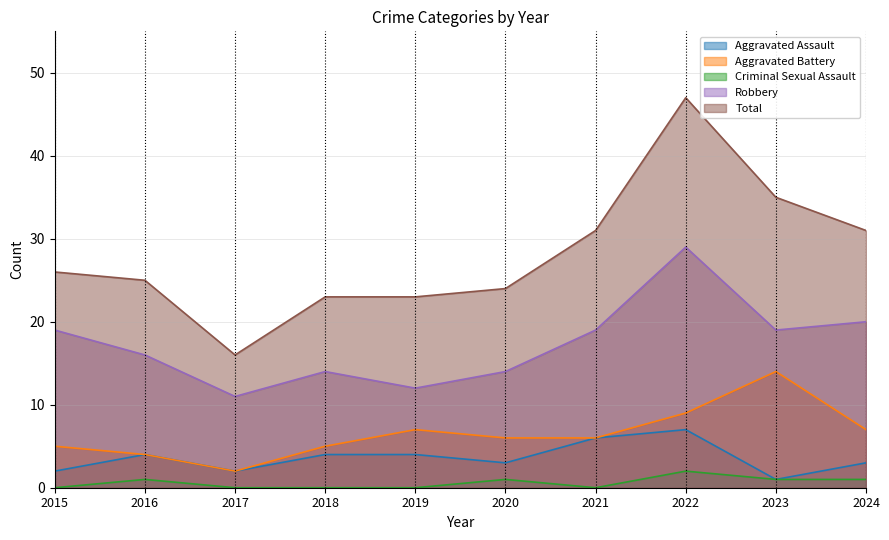

True or false: Criminal Sexual Assault and Aggravated Assault intersect in this chart.

False